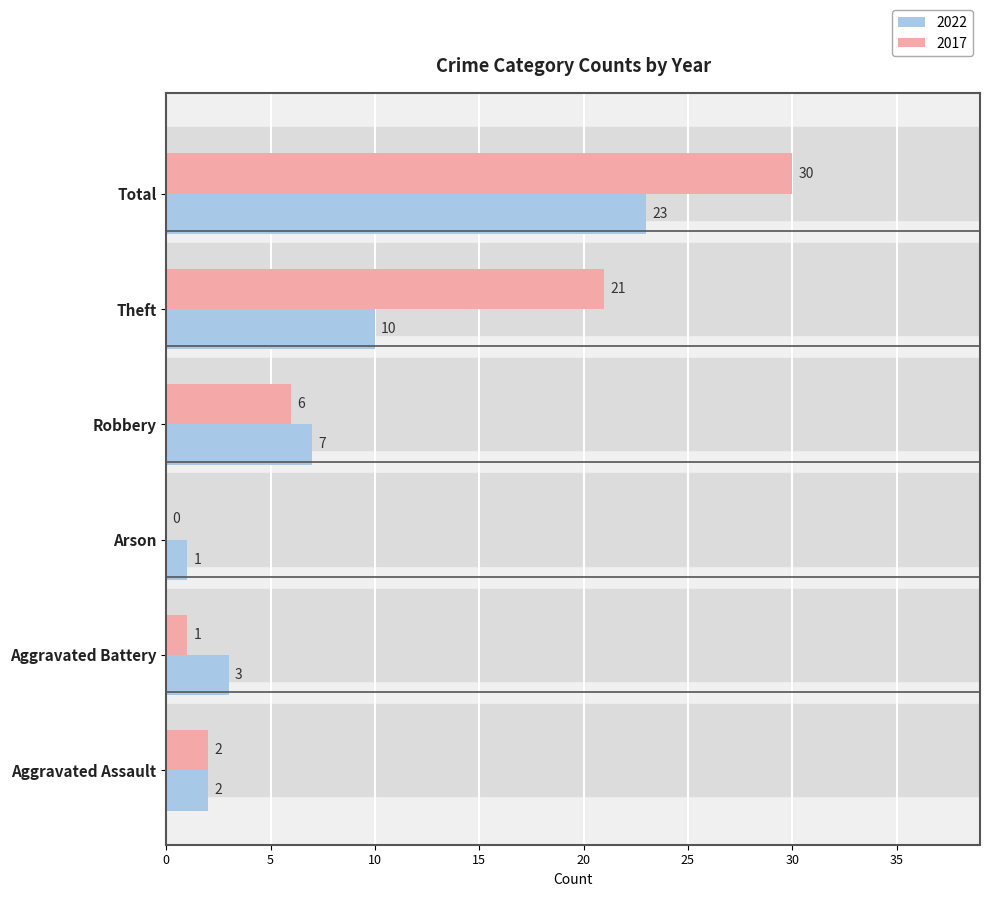

True or false: 2022 has a value of 2 at Aggravated Assault.

True